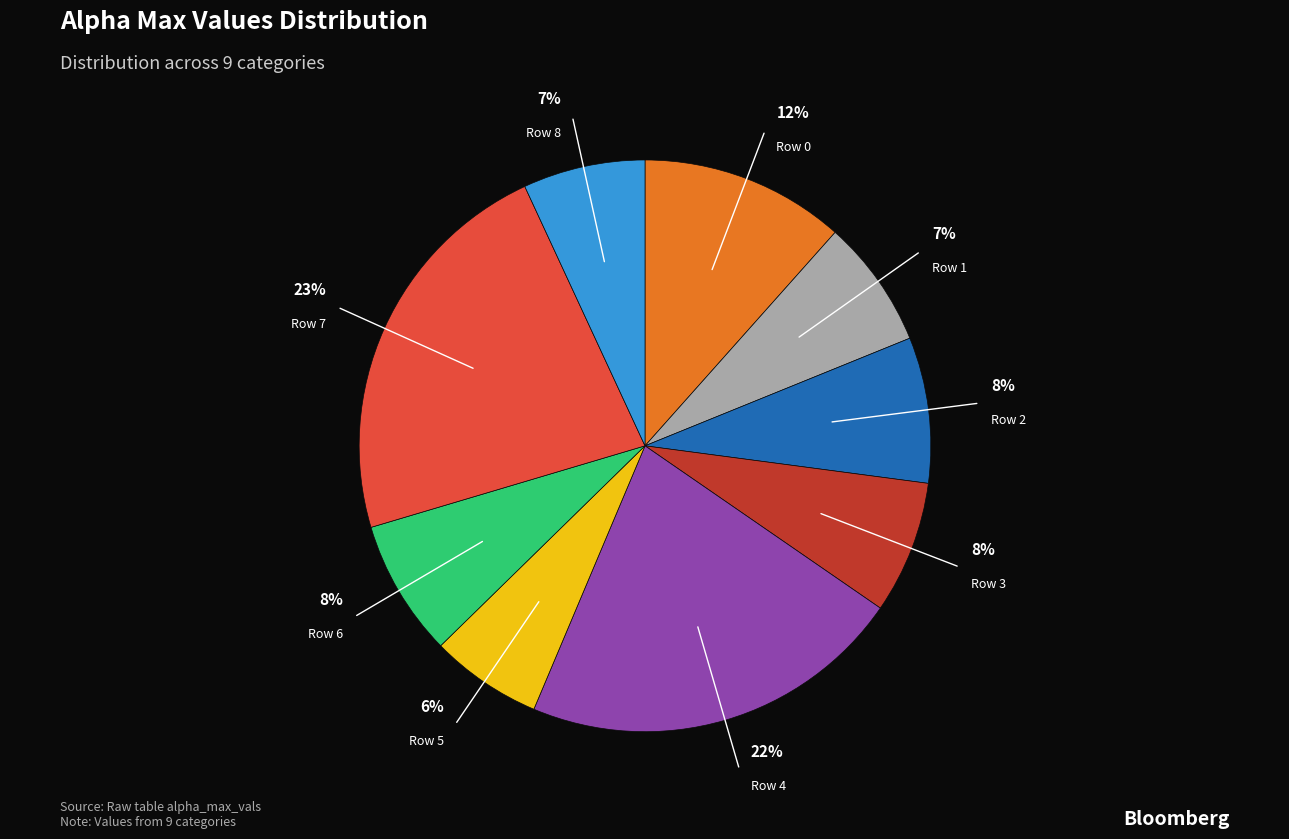

Is there a majority slice in this chart?

No